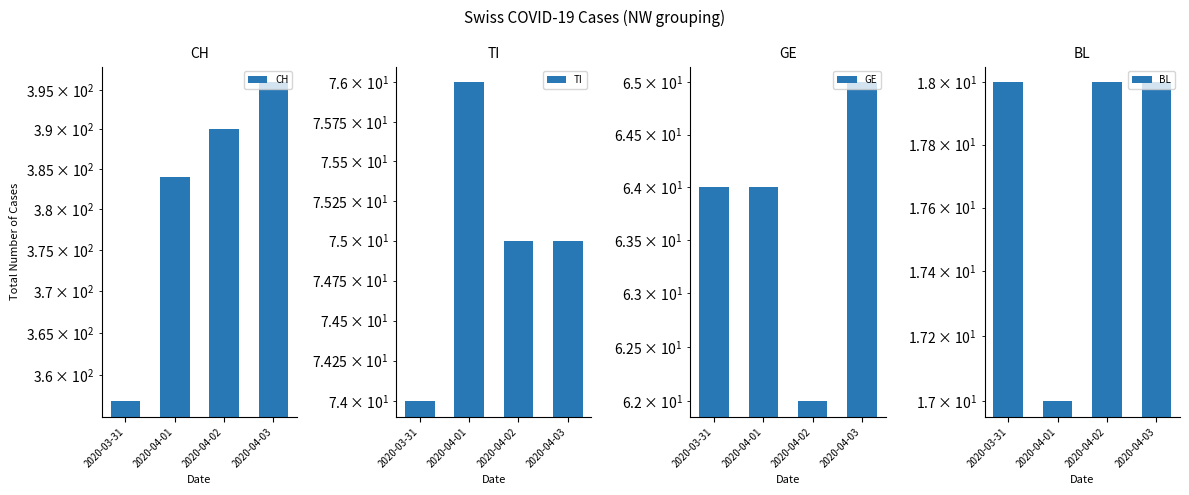

Rank the categories by TI value from lowest to highest.

2020-03-31, 2020-04-02, 2020-04-03, 2020-04-01